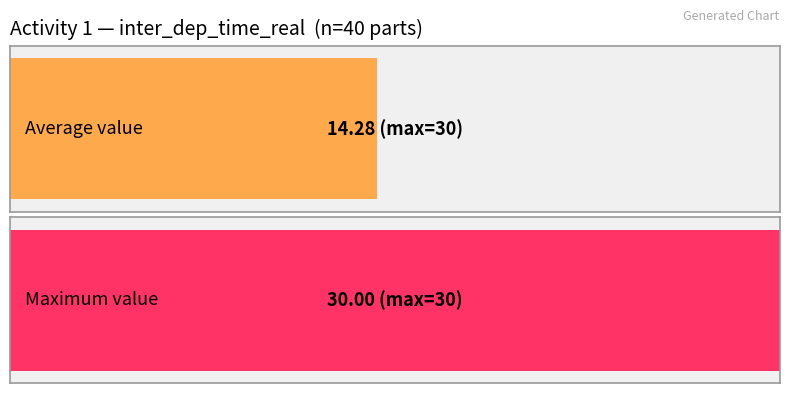

The value of Maximum utilization at Activity 1 (part avg) is 5.5. True or false?

False